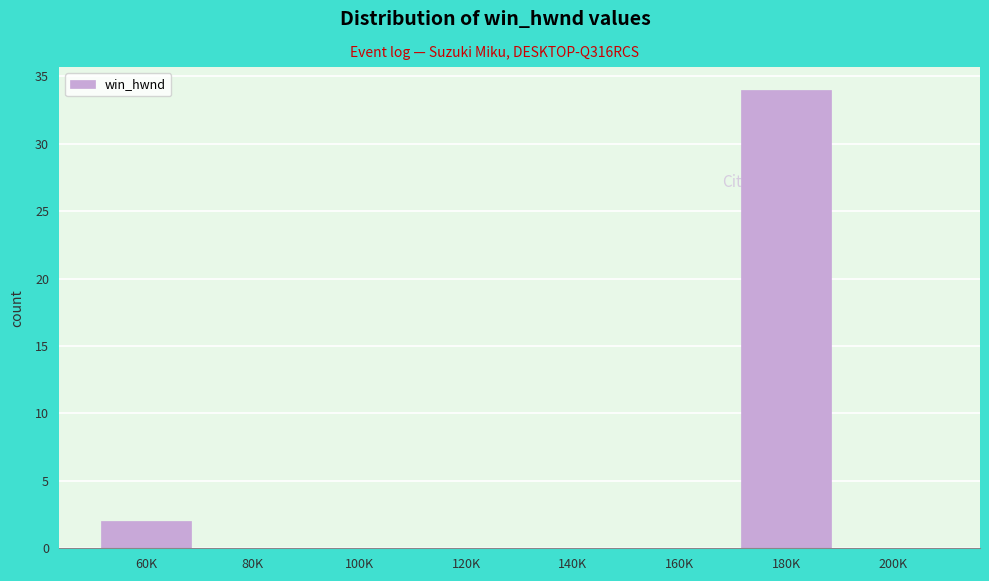

Reading left to right, list all the values displayed in this chart.

60K=2	80K=0	100K=0	120K=0	140K=0	160K=0	180K=34	200K=0